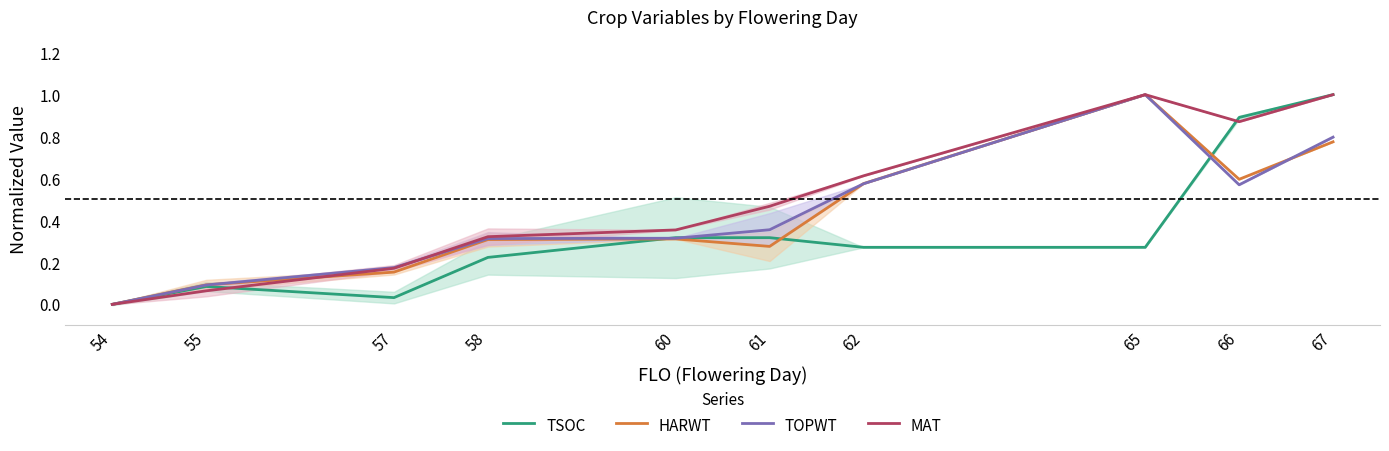

How many values in the TOPWT series exceed 0?

9